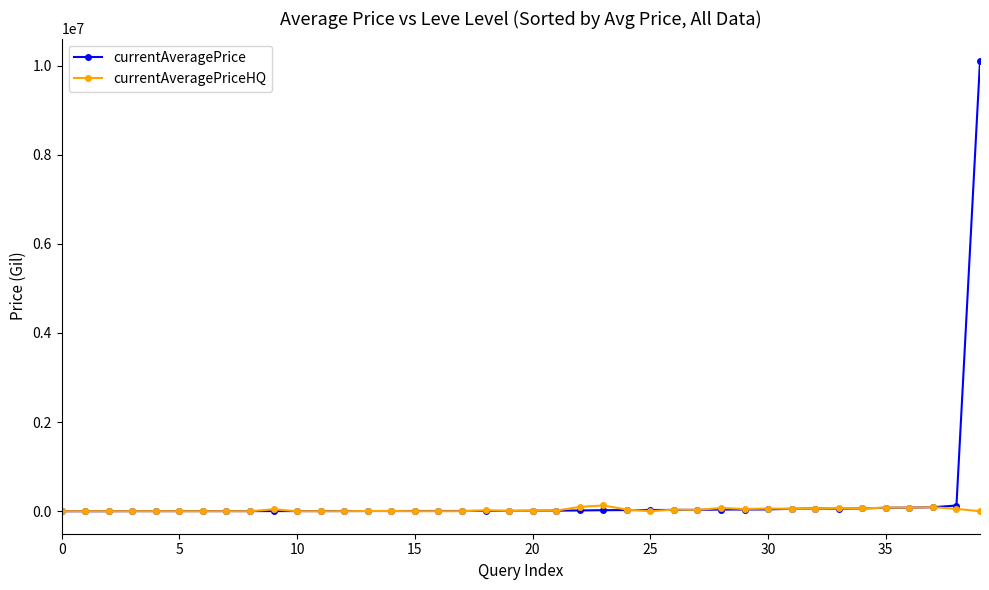

Which series has the widest spread of values?

currentAveragePrice